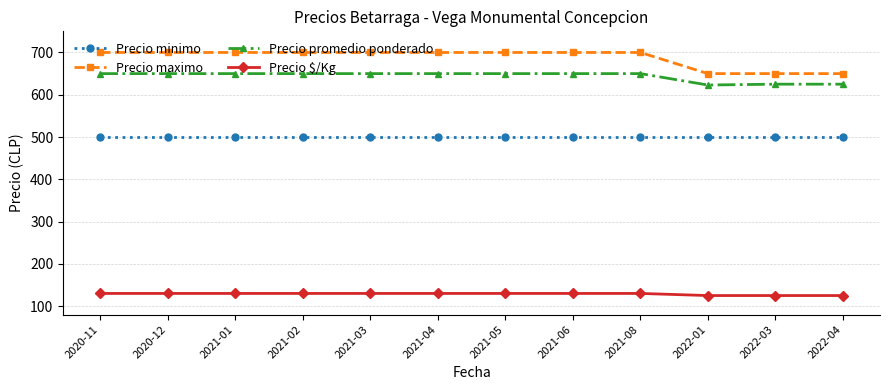

Does the chart have visible grid lines?

Yes